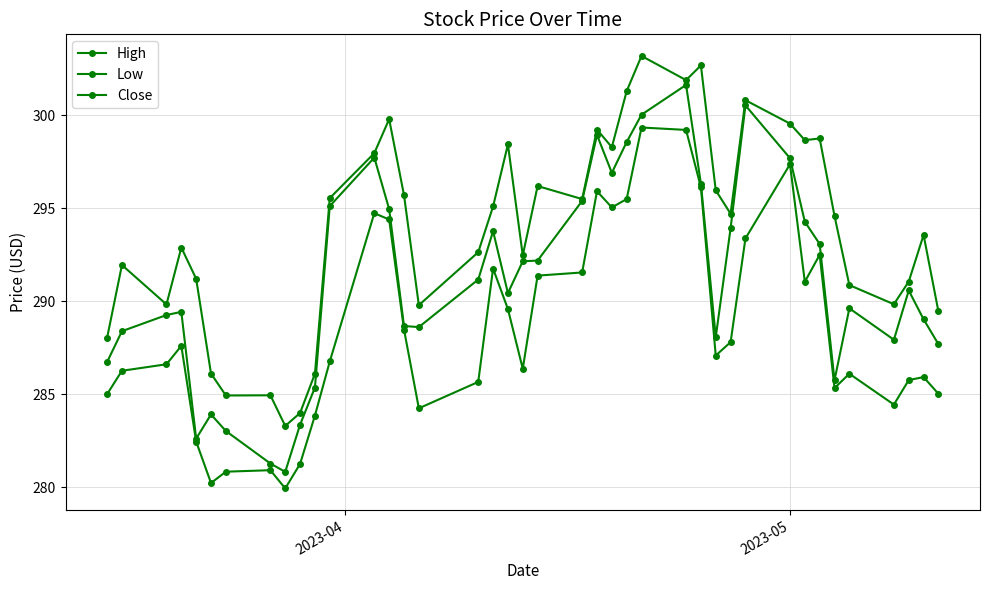

What is the minimum value shown in the chart?

279.9